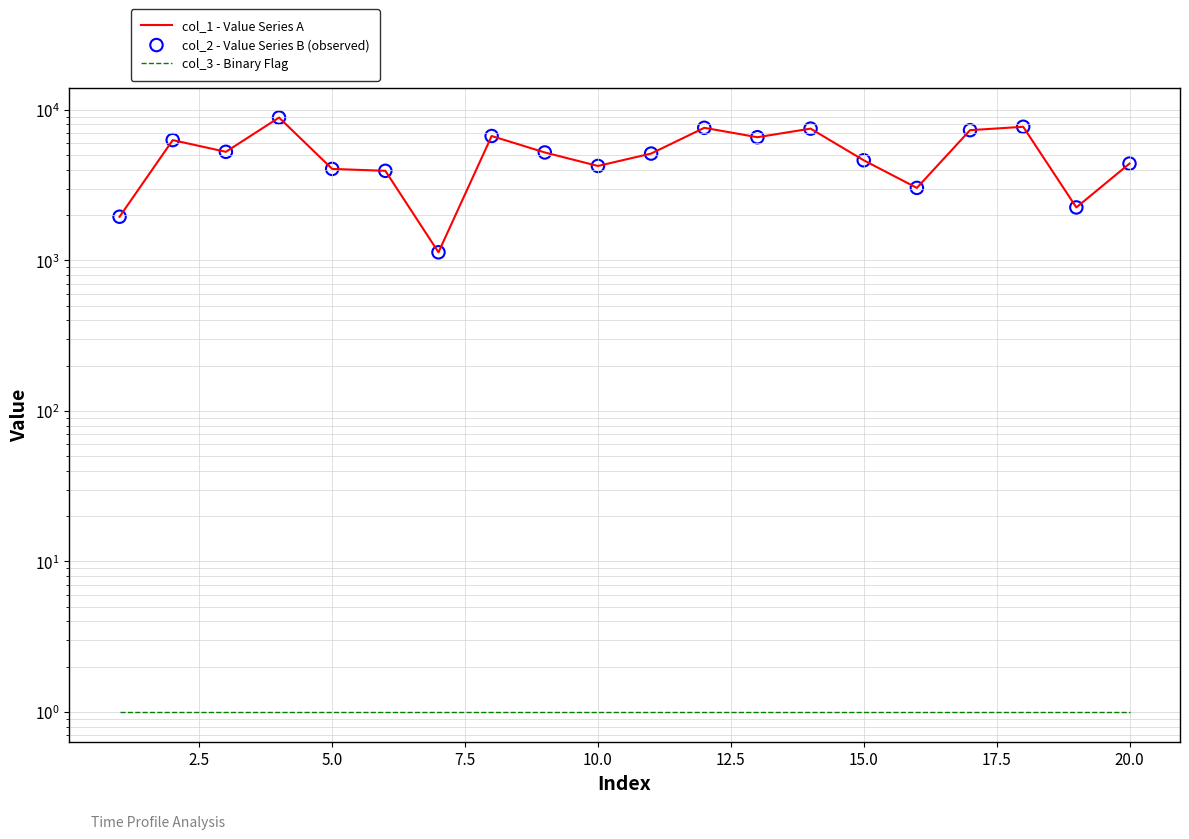

Is the value of col_1 - Value Series A at 7.5 greater than the value of col_2 - Value Series B (observed) at 7.5?

No